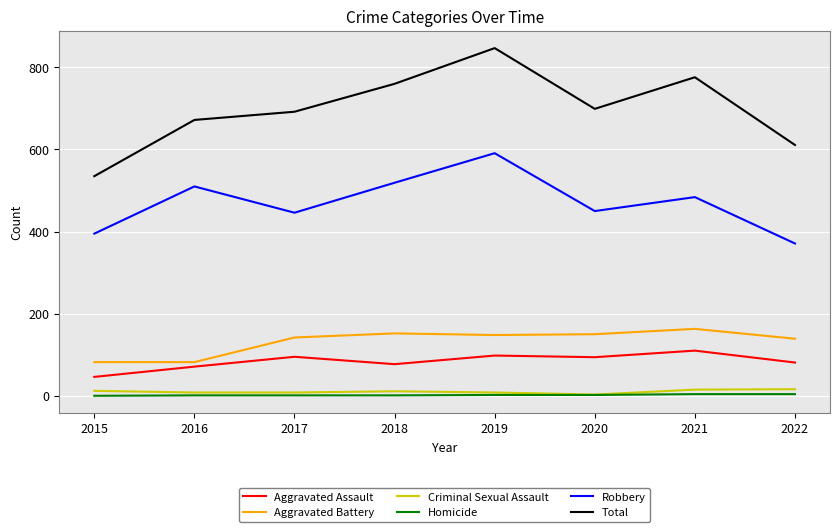

Which series changed the most between 2016 and 2019?

Total